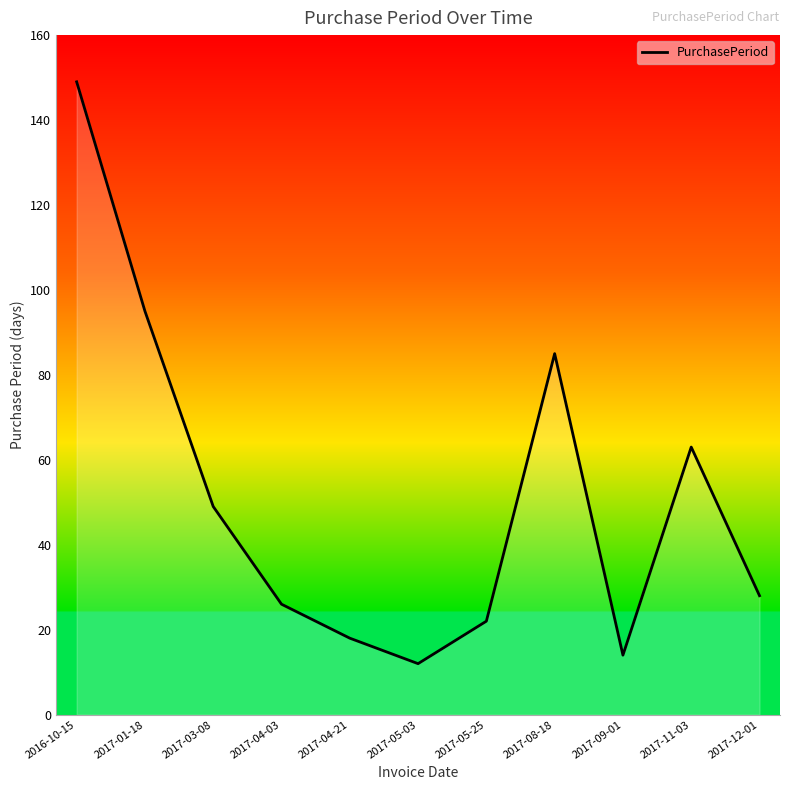

Reading left to right, extract all data points from this chart.

149	95	49	26	18	12	22	85	14	63	28